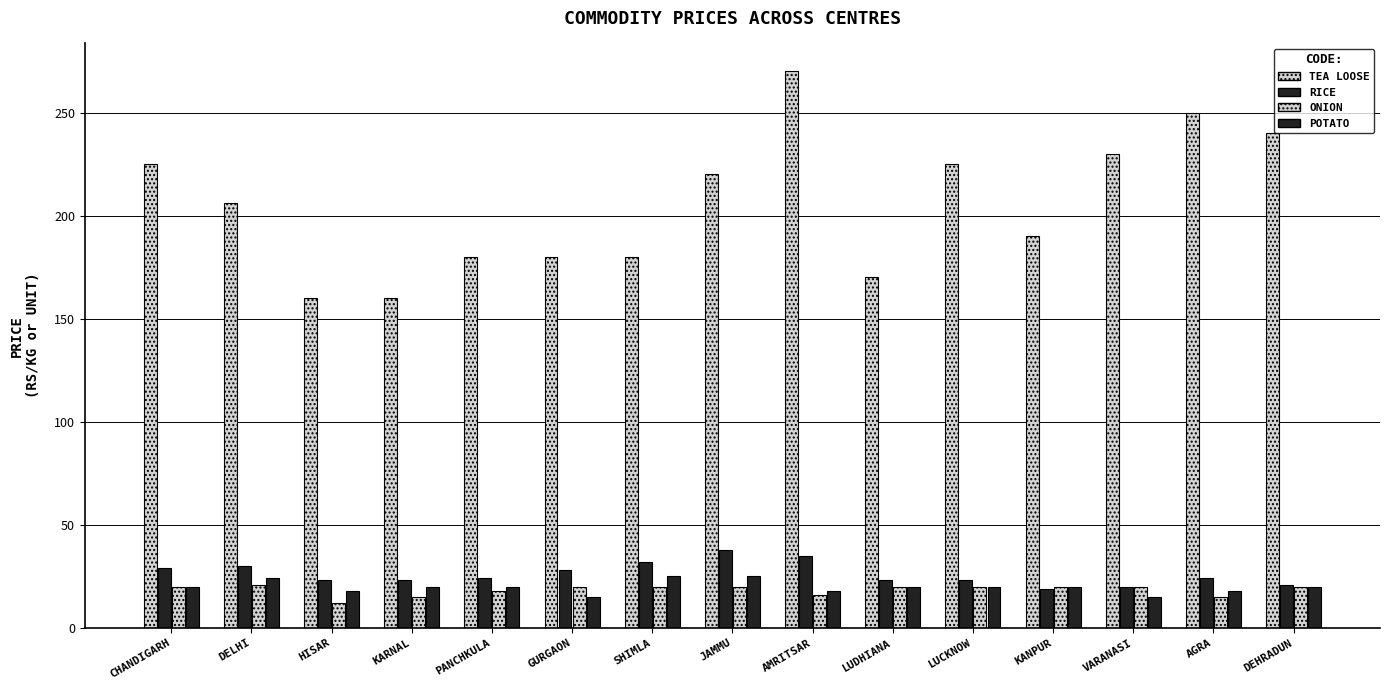

How many series are shown in this chart?

4